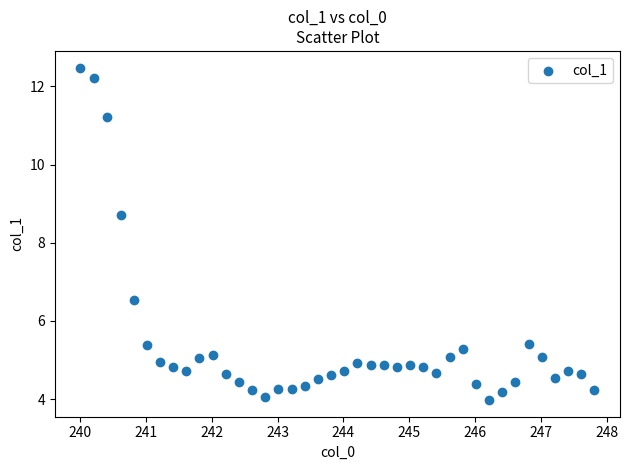

What is the range of Y values (max minus min)?

8.5